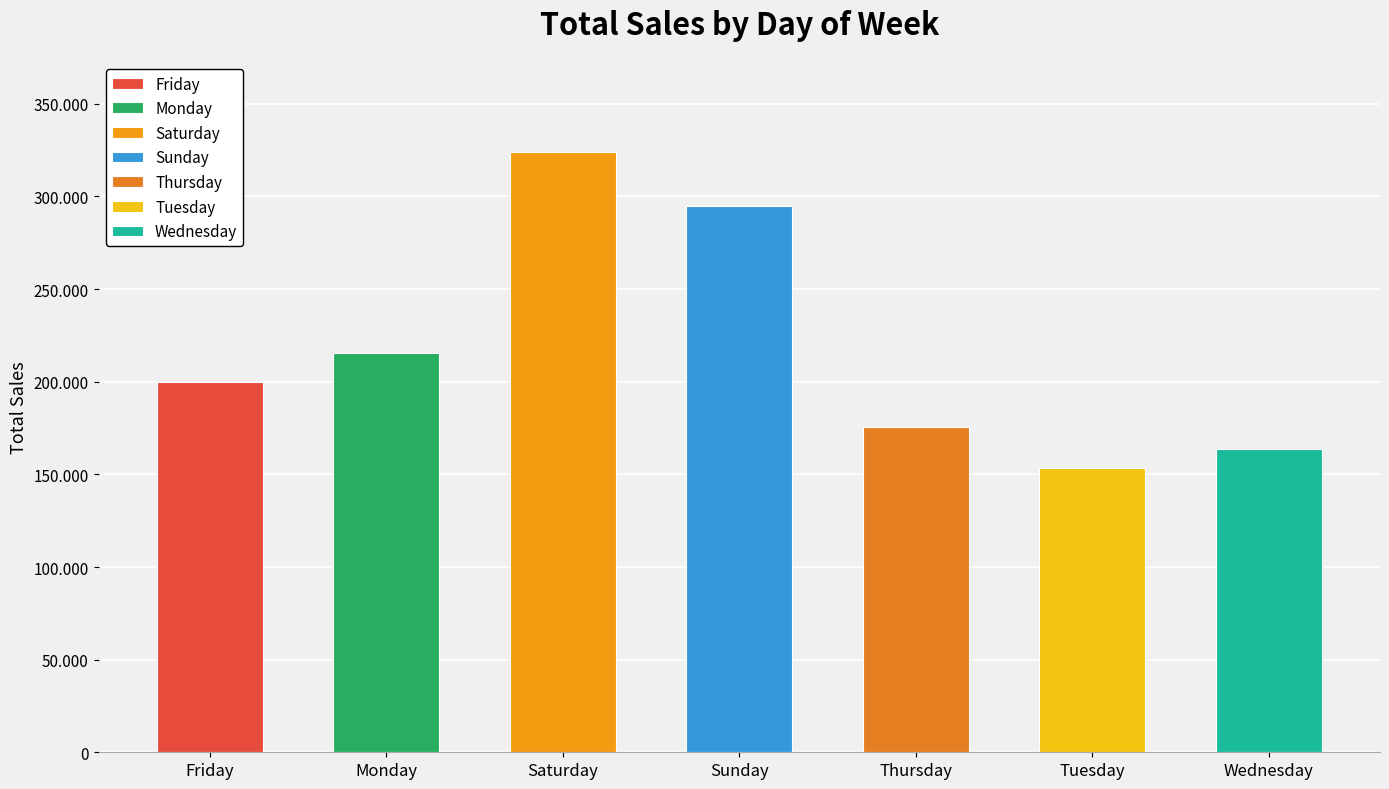

Which has a higher value, Wednesday or Thursday?

Thursday